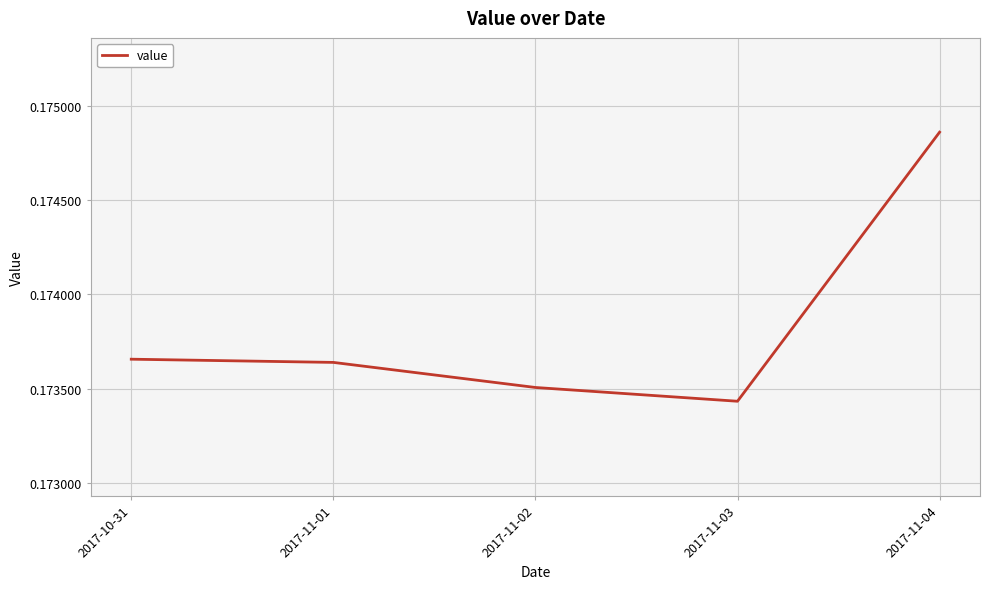

Between 2017-11-03 and 2017-11-04, which is larger?

2017-11-04